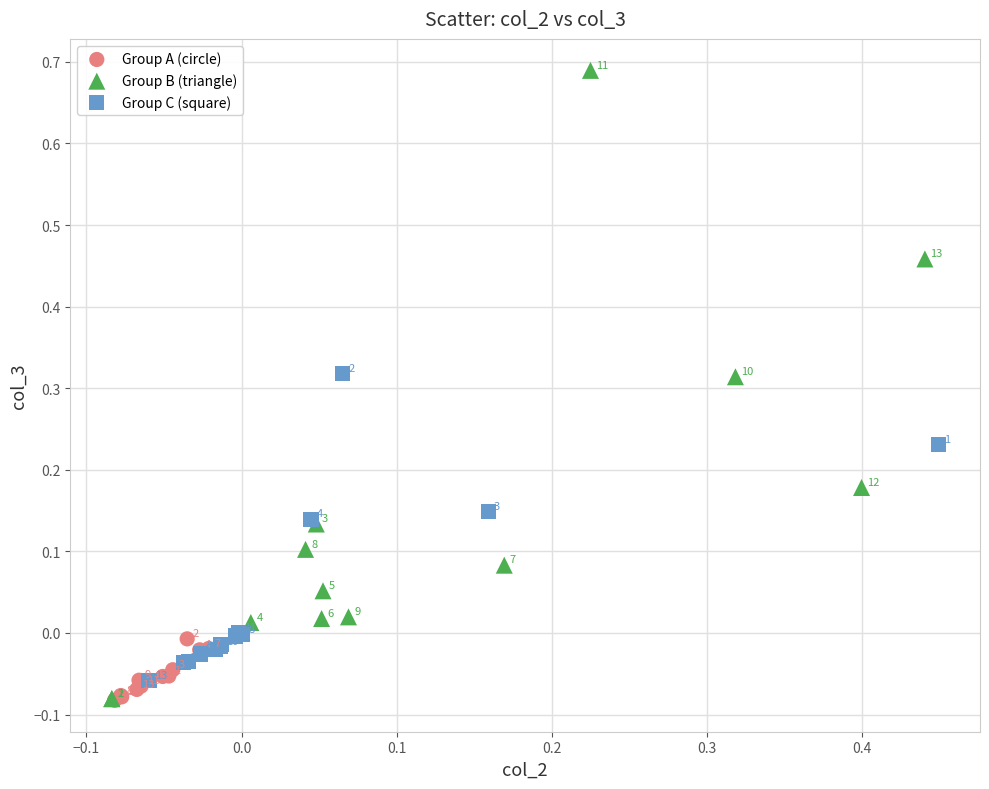

Which series contains the lowest Y value?

Group A (circle)